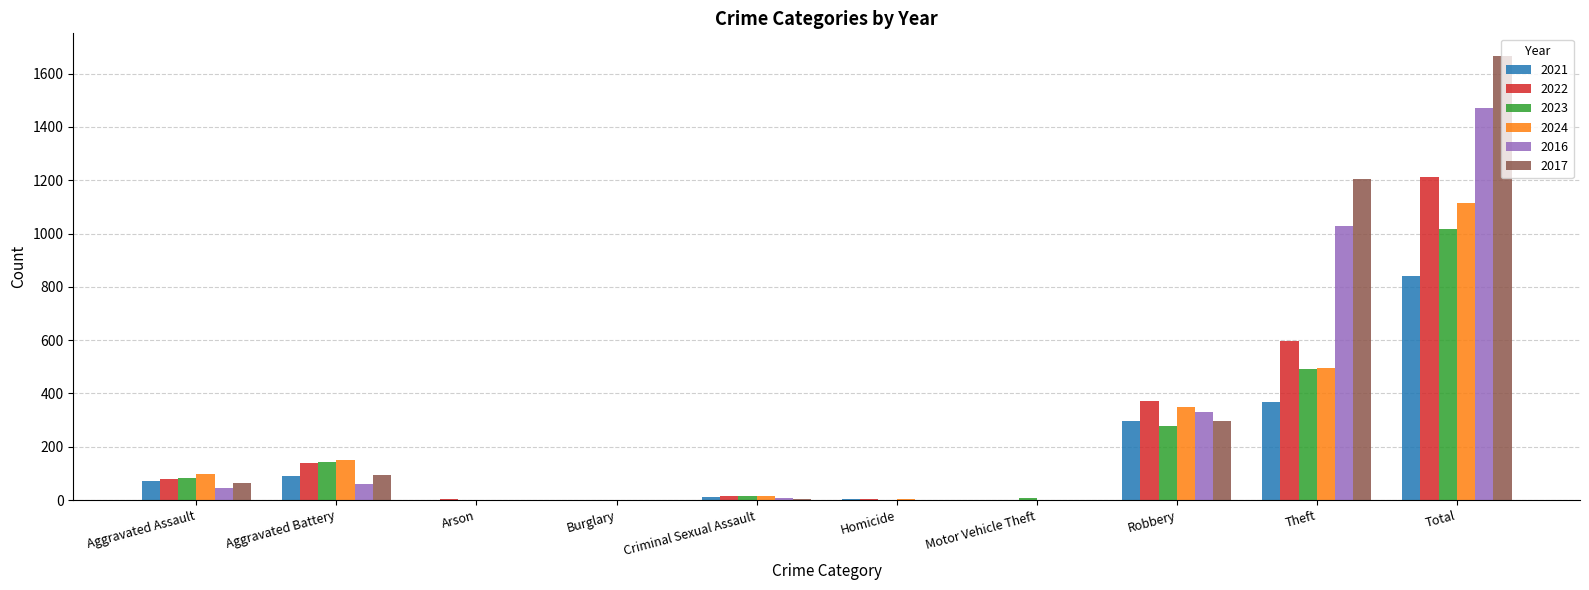

How many series are shown in this chart?

6